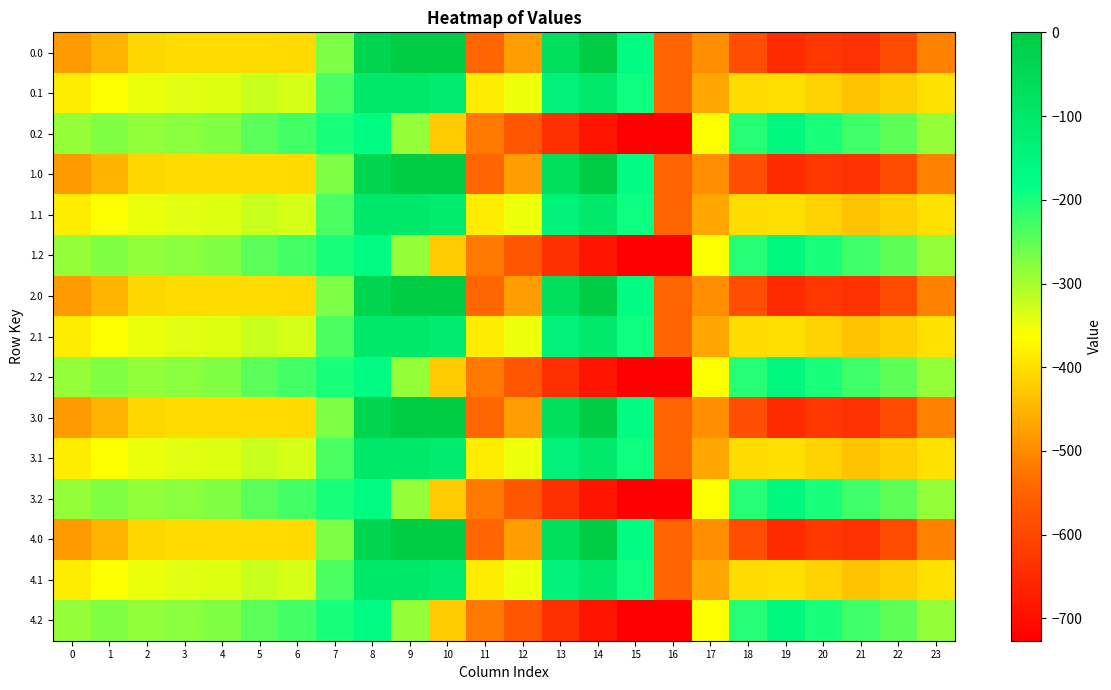

What is the spread (max minus min) of values at 21?

412.0